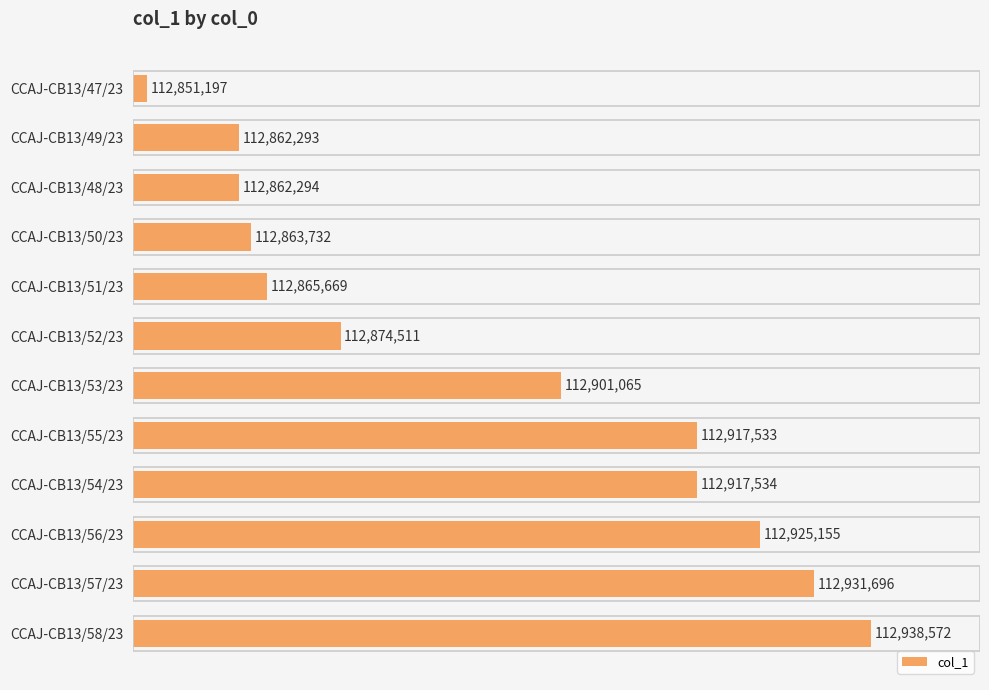

Does the chart contain stacked bars?

No